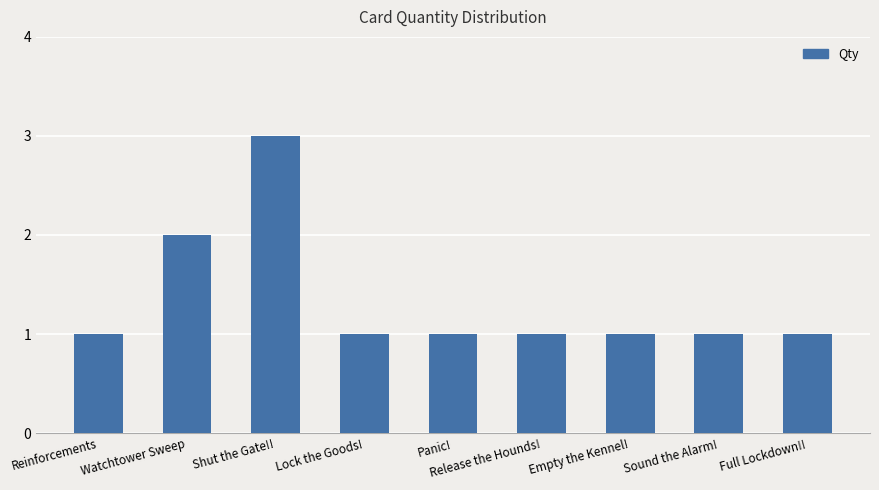

What is the change in value from Watchtower Sweep to Sound the Alarm!?

-1